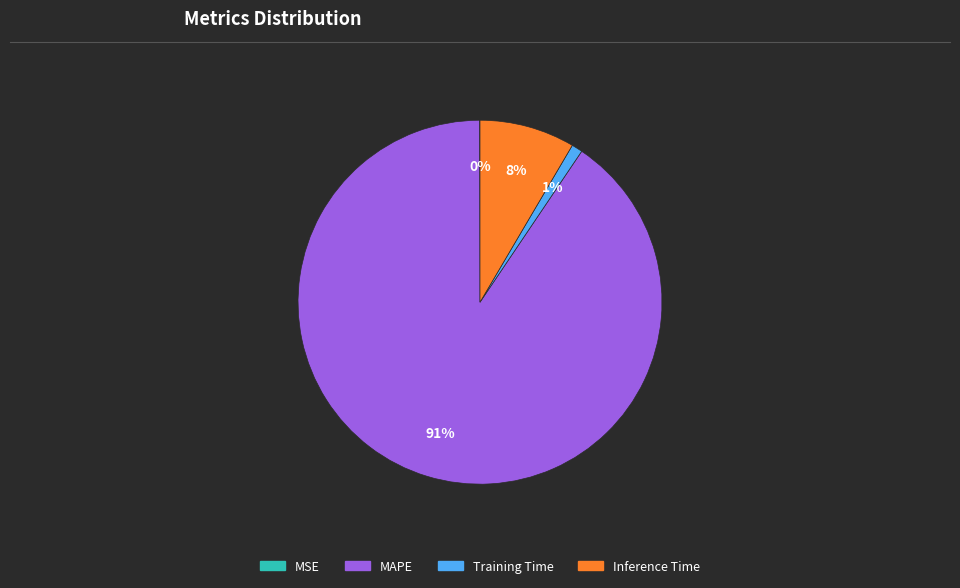

Is there any slice that represents more than half of the pie?

Yes